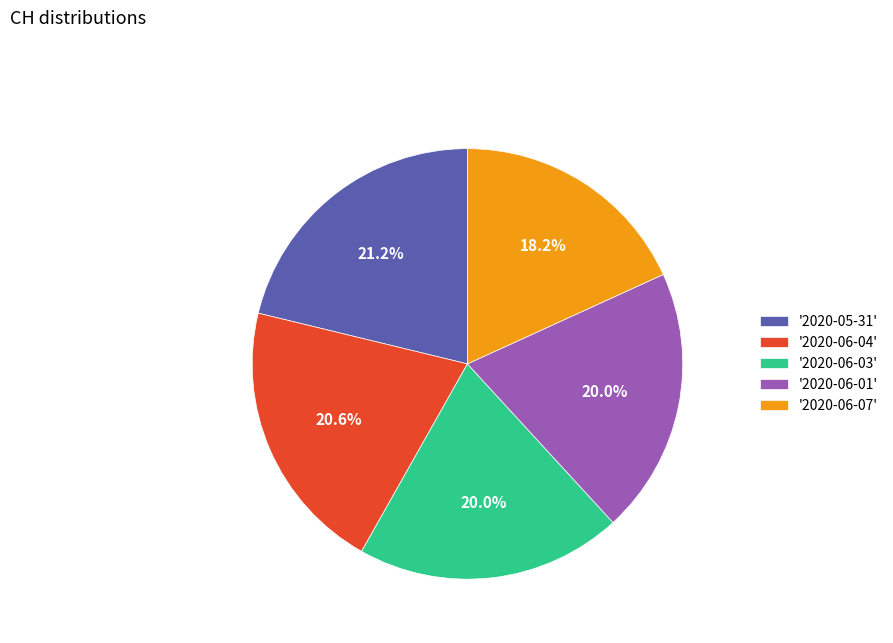

Which category has the biggest portion of the pie?

'2020-05-31'